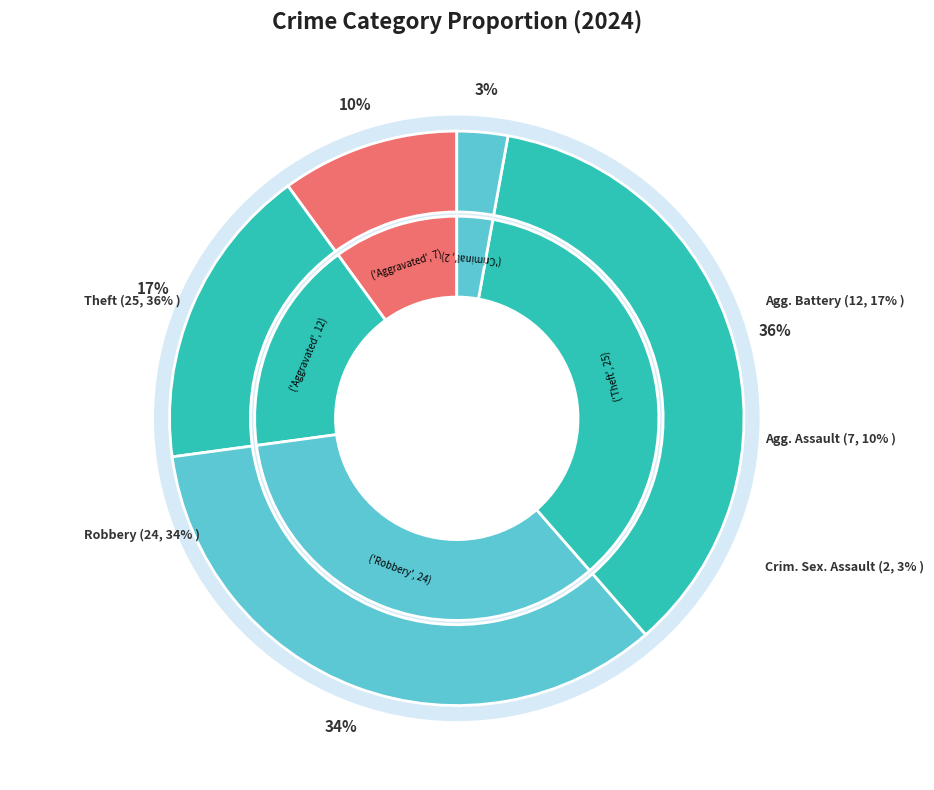

To the nearest percent, what percentage of the pie is Criminal Sexual Assault?

3%